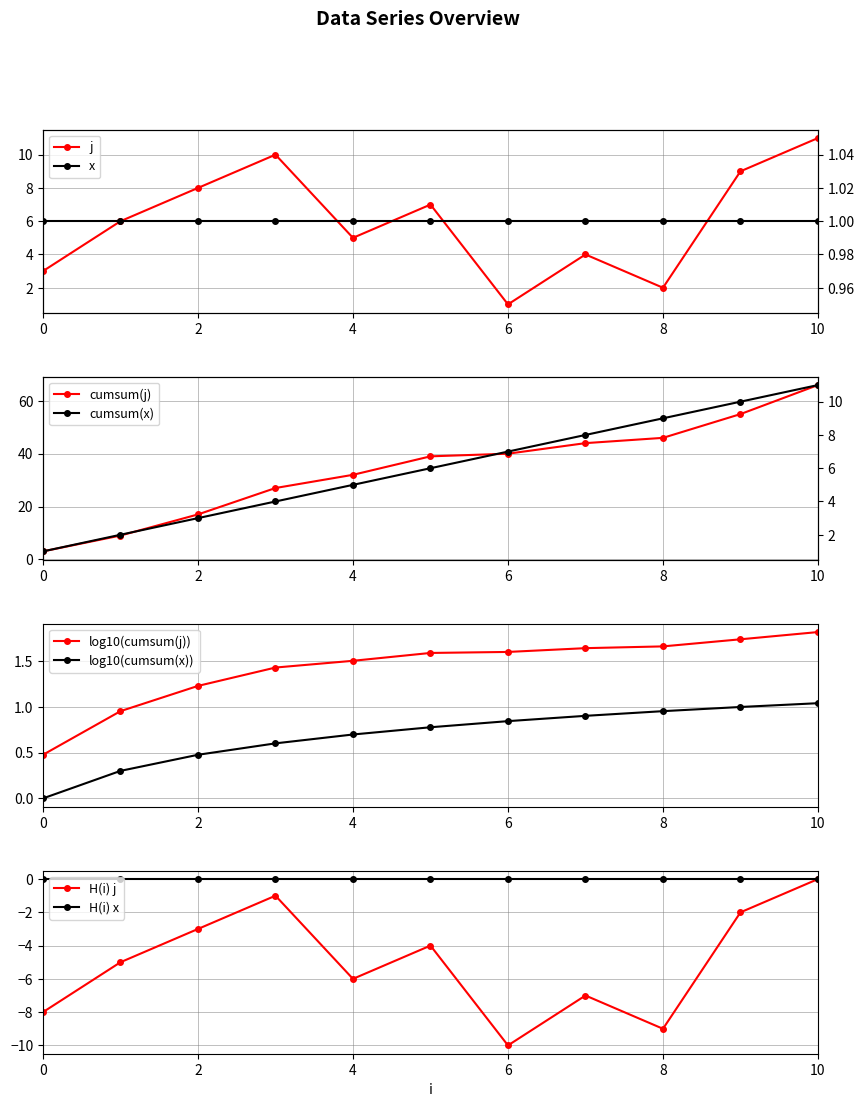

What is the minimum value shown in the chart?

1